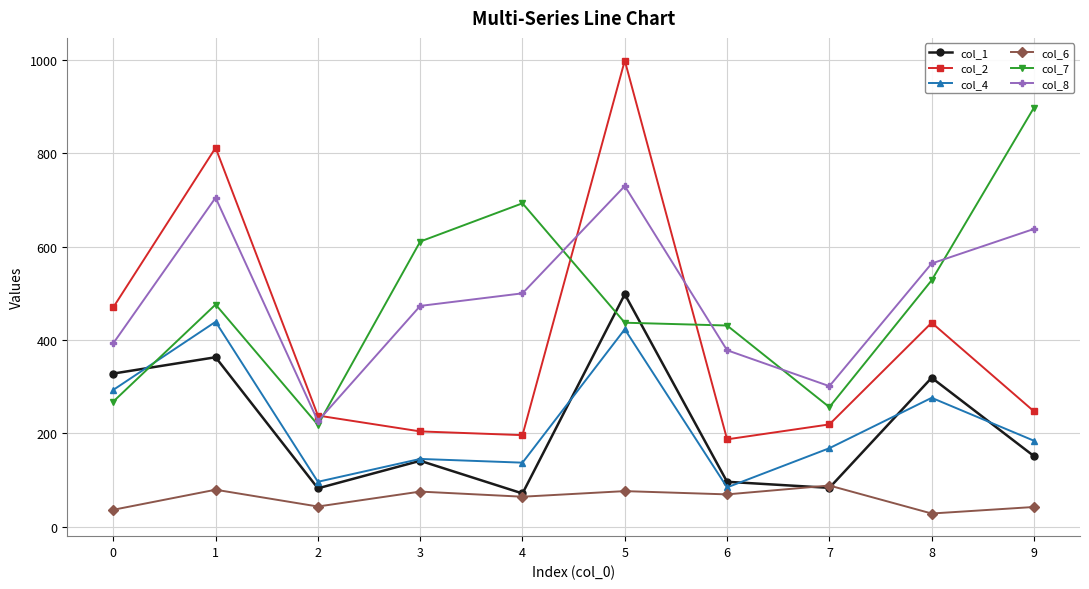

What is the value of the col_6 point at the 10th from the left?

42